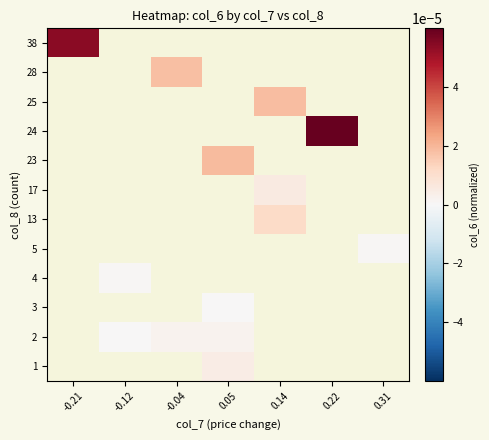

Which category has the highest value across all series?

0.22